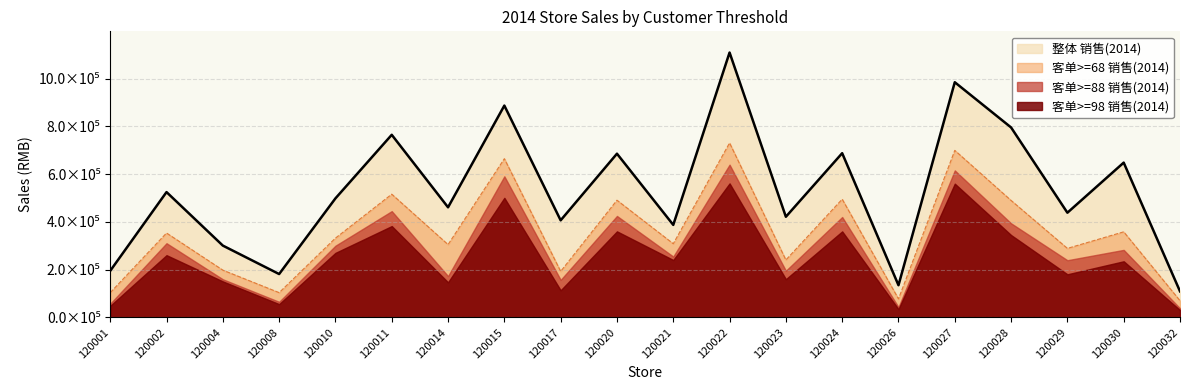

True or false: 客单>=68 销售(2014) and 整体 销售(2014) intersect in this chart.

False